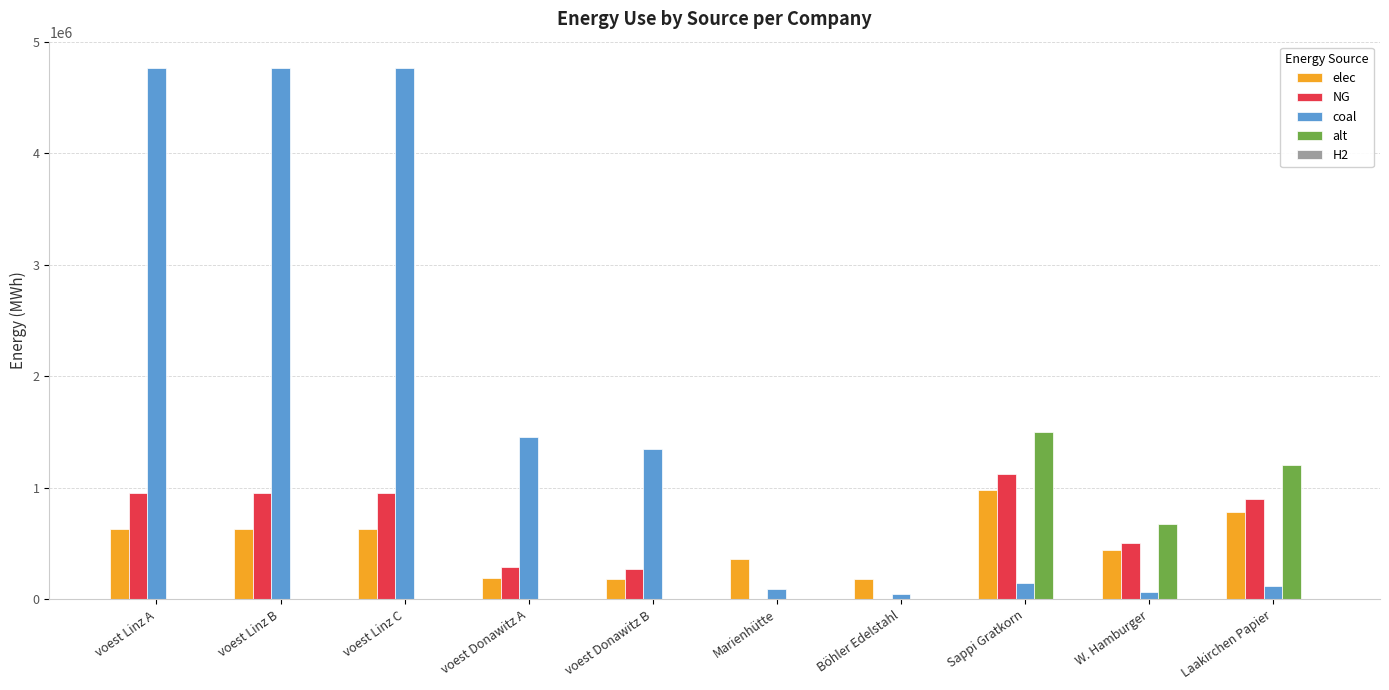

What is the sum of all elec values?

5019319.6